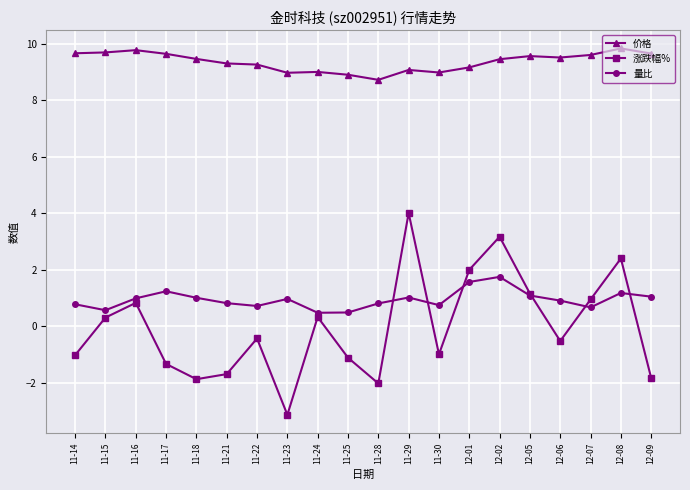

Count the number of categories in the chart.

20